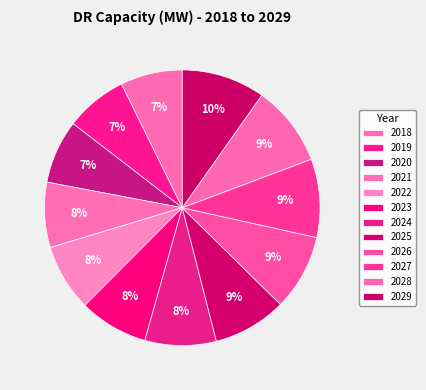

To the nearest percent, what is the average slice percentage?

8%